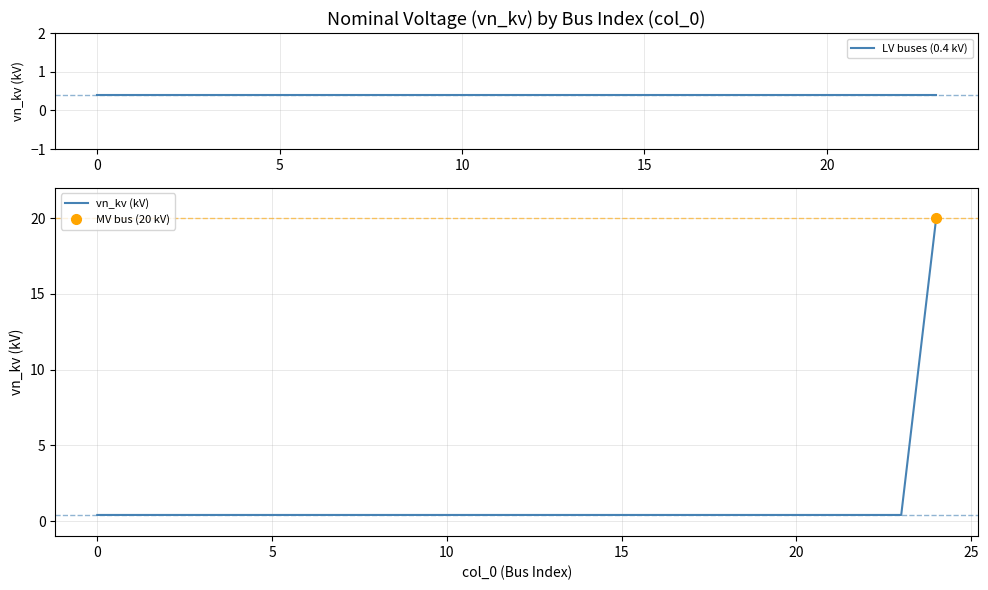

What is the sum of the values at 14 and 12?

0.8